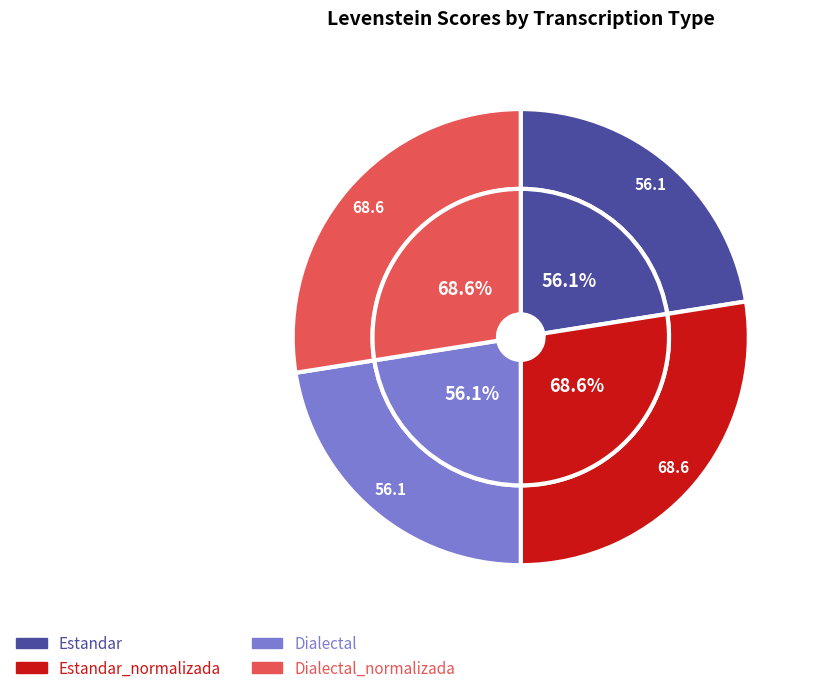

Is there any slice that represents more than half of the pie?

No